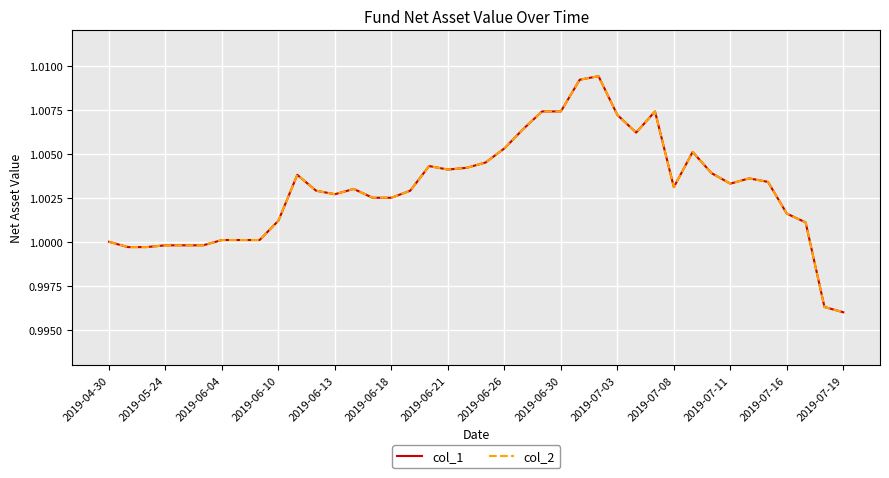

Does the chart display data point markers on the line(s)?

No